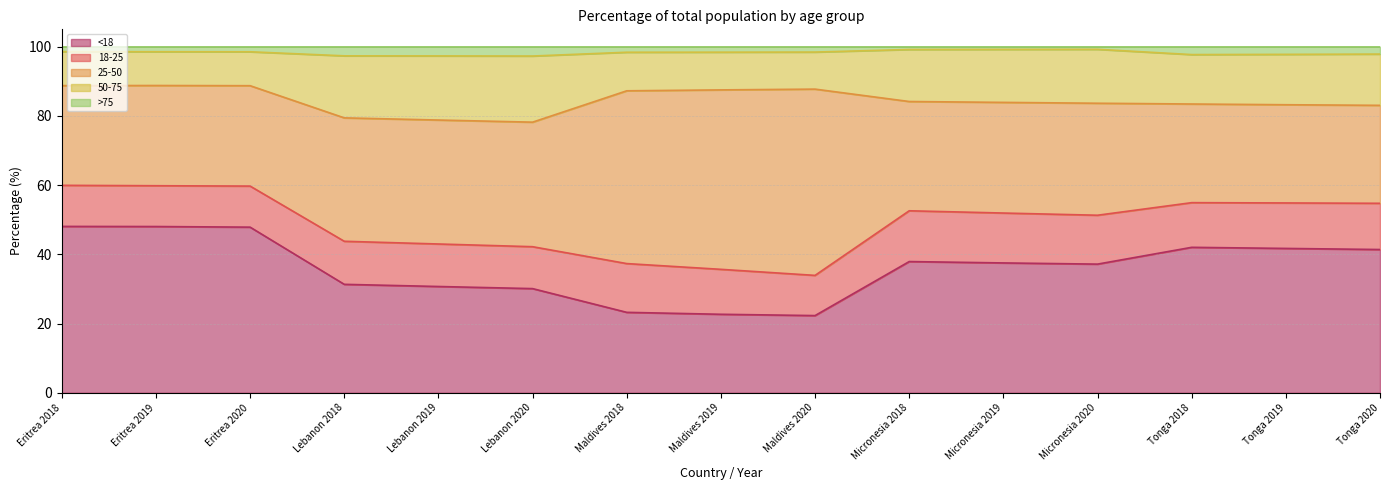

True or false: <18 and 50-75 cross at least once.

False